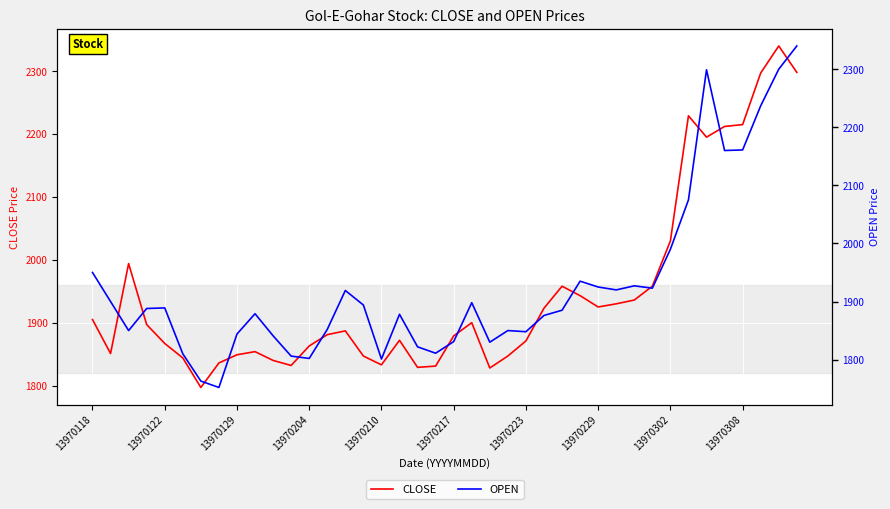

Rank the series by their average value, from lowest to highest.

OPEN, CLOSE